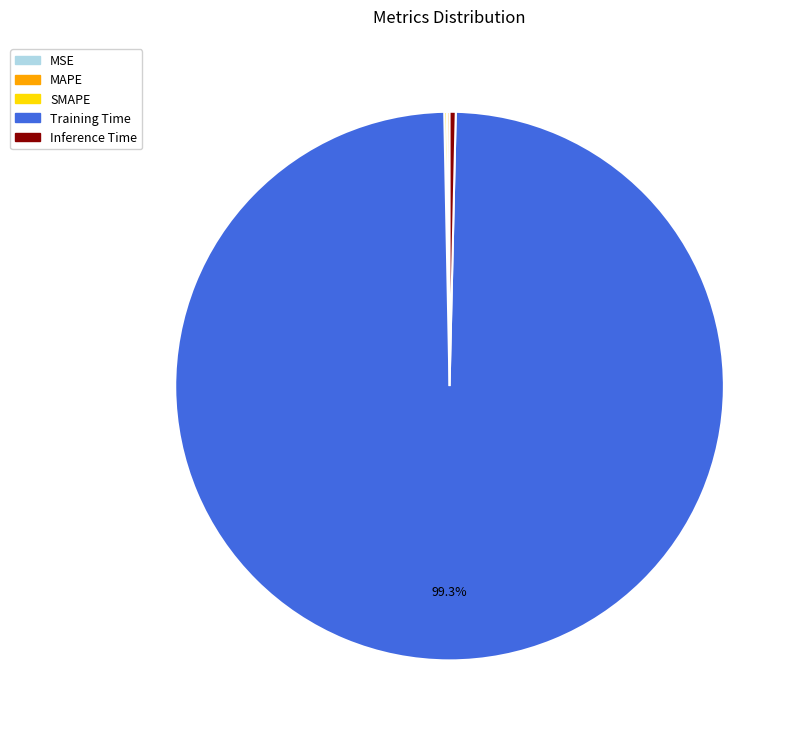

The Inference Time slice represents 0% of the pie. True or false?

True